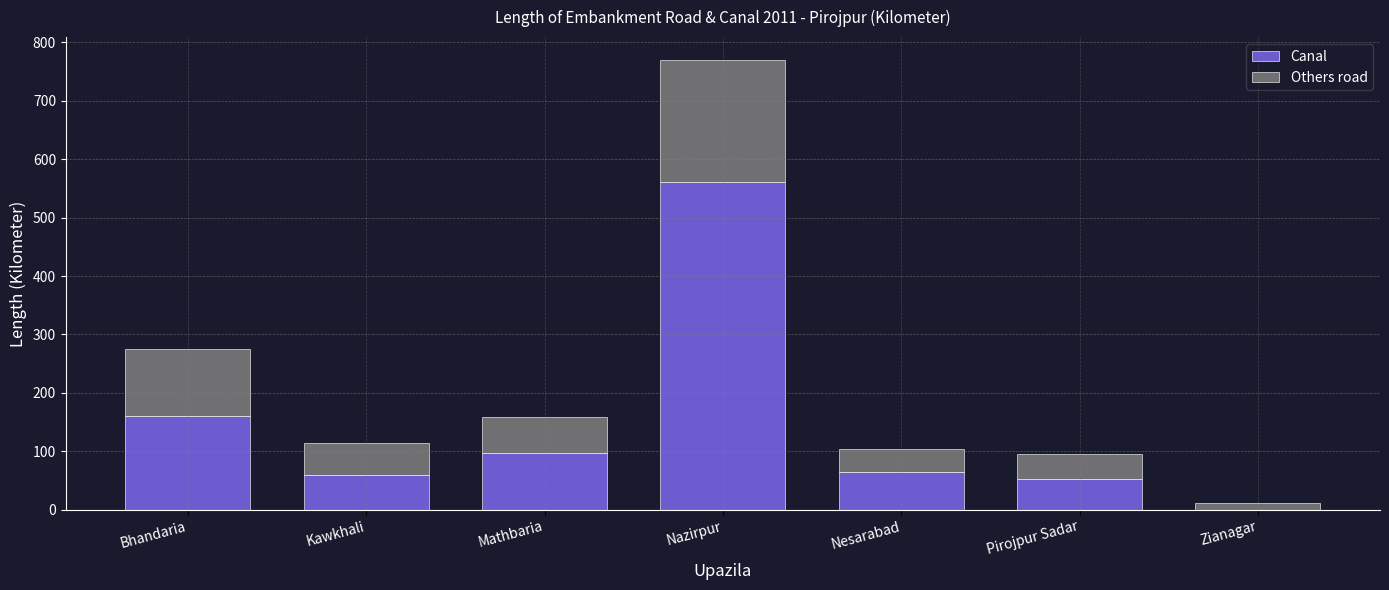

At which label is Canal closest to 280?

Bhandaria